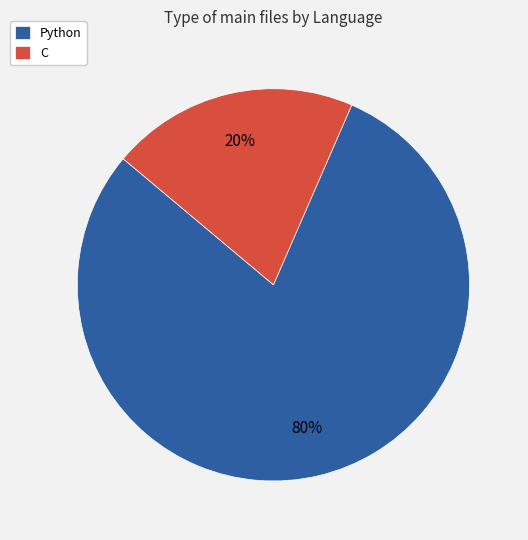

Which has a higher value, Python or C?

Python